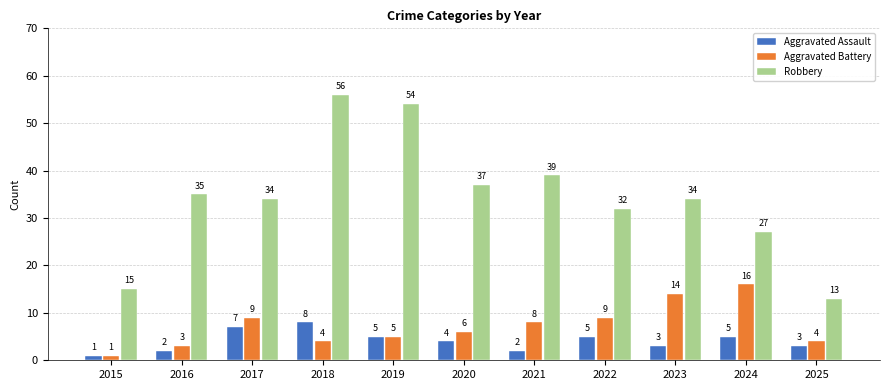

What value does the Aggravated Assault series have at 2018?

8